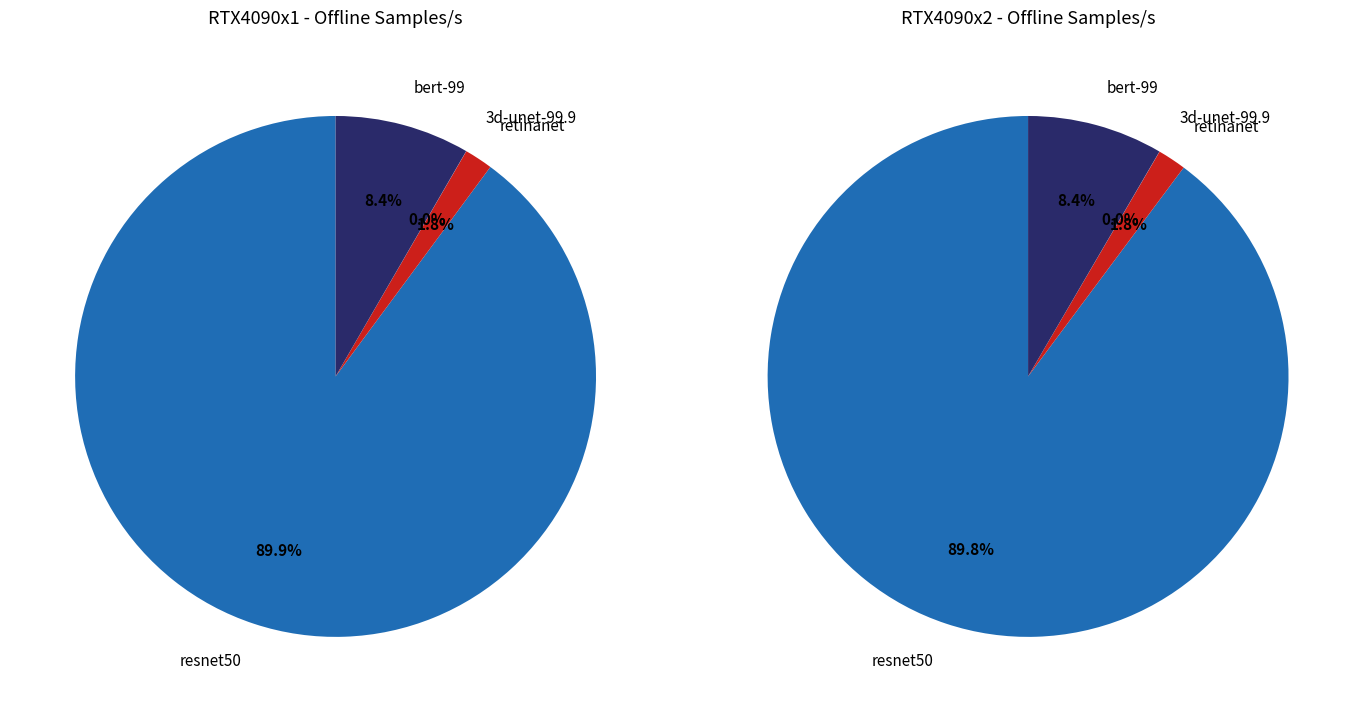

Combined, do retinanet and resnet50 account for over 50%?

Yes